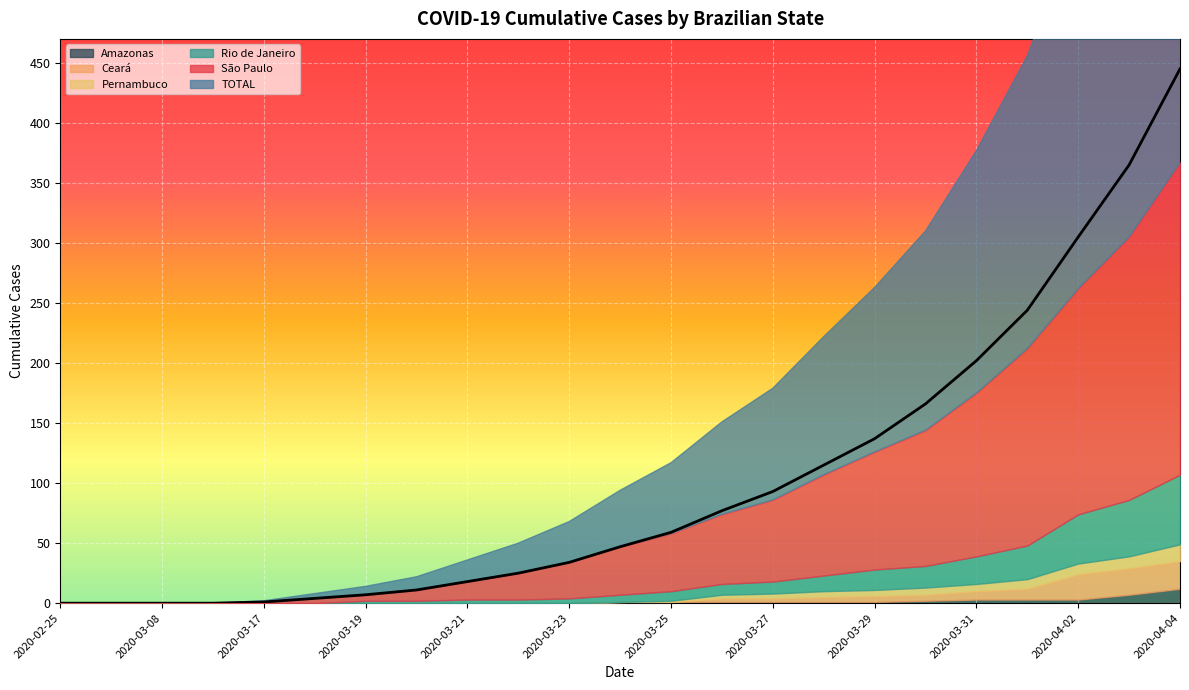

Reading right to left, what are all the values shown in this chart?

São Paulo: 2020-04-04=260	2020-04-03=219	2020-04-02=188	2020-04-01=164	2020-03-31=136	2020-03-30=113	2020-03-29=98	2020-03-28=84	2020-03-27=68	2020-03-26=58	2020-03-25=48	2020-03-24=40	2020-03-23=30	2020-03-22=22	2020-03-21=15	2020-03-20=9	2020-03-19=5	2020-03-18=4	2020-03-17=1	2020-03-15=0	2020-03-08=0	2020-03-01=0	2020-02-25=0
TOTAL: 2020-04-04=445	2020-04-03=365	2020-04-02=305	2020-04-01=244	2020-03-31=202	2020-03-30=166	2020-03-29=137	2020-03-28=115	2020-03-27=93	2020-03-26=77	2020-03-25=59	2020-03-24=47	2020-03-23=34	2020-03-22=25	2020-03-21=18	2020-03-20=11	2020-03-19=7	2020-03-18=4	2020-03-17=1	2020-03-15=0	2020-03-08=0	2020-03-01=0	2020-02-25=0
Rio de Janeiro: 2020-04-04=58	2020-04-03=47	2020-04-02=41	2020-04-01=28	2020-03-31=23	2020-03-30=18	2020-03-29=17	2020-03-28=13	2020-03-27=10	2020-03-26=9	2020-03-25=8	2020-03-24=6	2020-03-23=4	2020-03-22=3	2020-03-21=3	2020-03-20=2	2020-03-19=2	2020-03-18=0	2020-03-17=0	2020-03-15=0	2020-03-08=0	2020-03-01=0	2020-02-25=0
Pernambuco: 2020-04-04=14	2020-04-03=10	2020-04-02=9	2020-04-01=8	2020-03-31=6	2020-03-30=6	2020-03-29=5	2020-03-28=5	2020-03-27=4	2020-03-26=3	2020-03-25=1	2020-03-24=0	2020-03-23=0	2020-03-22=0	2020-03-21=0	2020-03-20=0	2020-03-19=0	2020-03-18=0	2020-03-17=0	2020-03-15=0	2020-03-08=0	2020-03-01=0	2020-02-25=0
Ceará: 2020-04-04=23	2020-04-03=22	2020-04-02=21	2020-04-01=9	2020-03-31=7	2020-03-30=5	2020-03-29=5	2020-03-28=4	2020-03-27=3	2020-03-26=3	2020-03-25=0	2020-03-24=0	2020-03-23=0	2020-03-22=0	2020-03-21=0	2020-03-20=0	2020-03-19=0	2020-03-18=0	2020-03-17=0	2020-03-15=0	2020-03-08=0	2020-03-01=0	2020-02-25=0
Amazonas: 2020-04-04=12	2020-04-03=7	2020-04-02=3	2020-04-01=3	2020-03-31=3	2020-03-30=2	2020-03-29=1	2020-03-28=1	2020-03-27=1	2020-03-26=1	2020-03-25=1	2020-03-24=1	2020-03-23=0	2020-03-22=0	2020-03-21=0	2020-03-20=0	2020-03-19=0	2020-03-18=0	2020-03-17=0	2020-03-15=0	2020-03-08=0	2020-03-01=0	2020-02-25=0